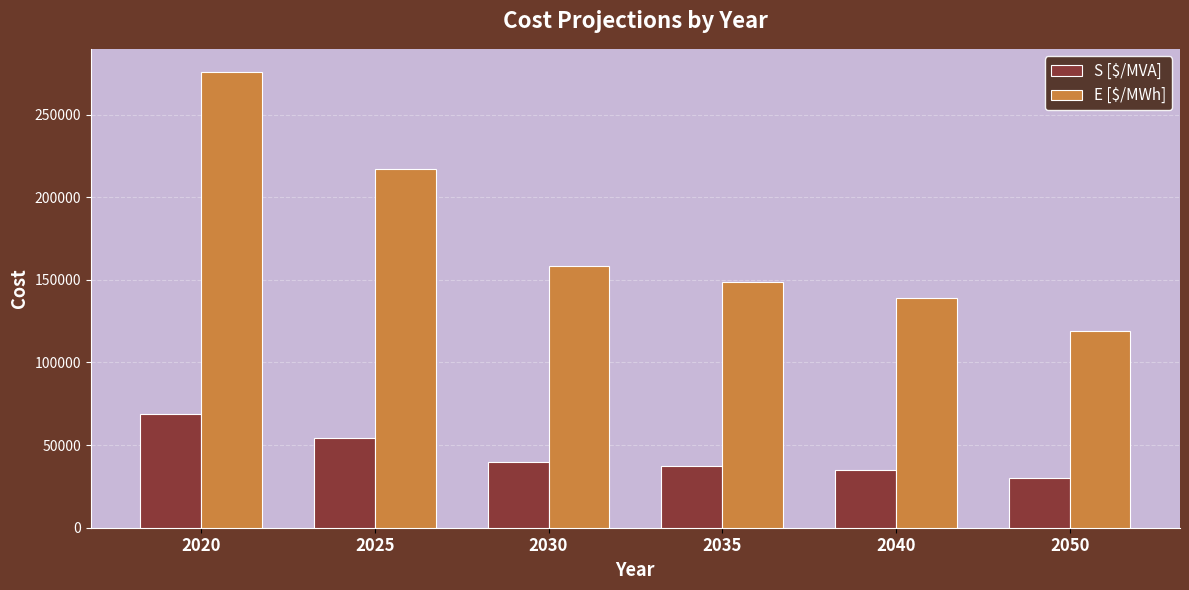

At which label is E [$/MWh] closest to 197600?

2025